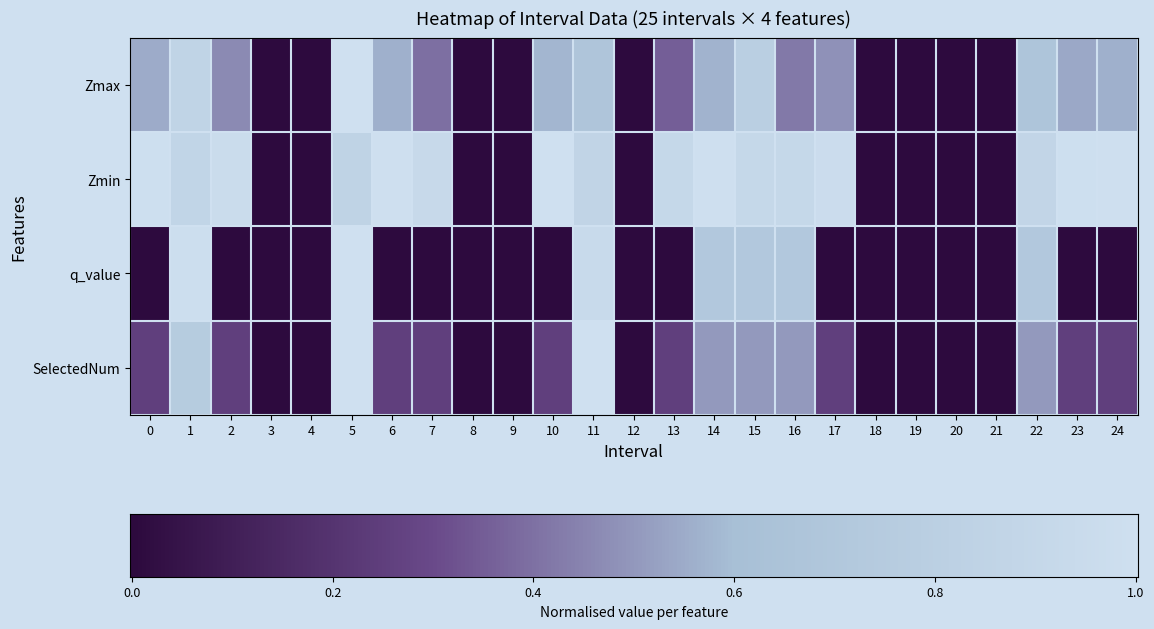

At 12, list the series in order from smallest to largest.

Zmax, Zmin, q_value, SelectedNum